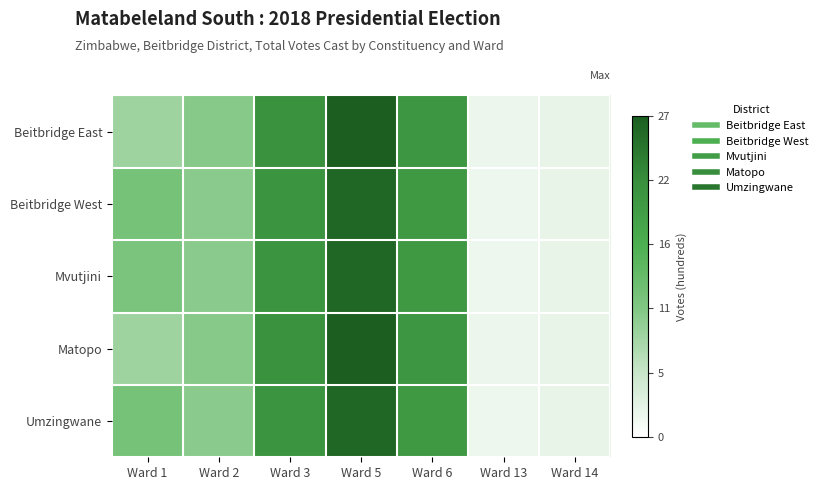

Reading left to right, list all the values displayed in this chart.

Beitbridge East: Ward 1=8.8	Ward 2=10.6	Ward 3=21.4	Ward 5=27.6	Ward 6=20.7	Ward 13=1.9	Ward 14=2.4
Beitbridge West: Ward 1=12.1	Ward 2=10.3	Ward 3=20.9	Ward 5=26.5	Ward 6=20.1	Ward 13=1.8	Ward 14=2.3
Mvutjini: Ward 1=11.6	Ward 2=10.3	Ward 3=20.9	Ward 5=26.5	Ward 6=20.1	Ward 13=1.8	Ward 14=2.3
Matopo: Ward 1=8.8	Ward 2=10.6	Ward 3=21.4	Ward 5=27.6	Ward 6=20.7	Ward 13=1.9	Ward 14=2.4
Umzingwane: Ward 1=12.1	Ward 2=10.3	Ward 3=20.9	Ward 5=26.5	Ward 6=20.1	Ward 13=1.8	Ward 14=2.3